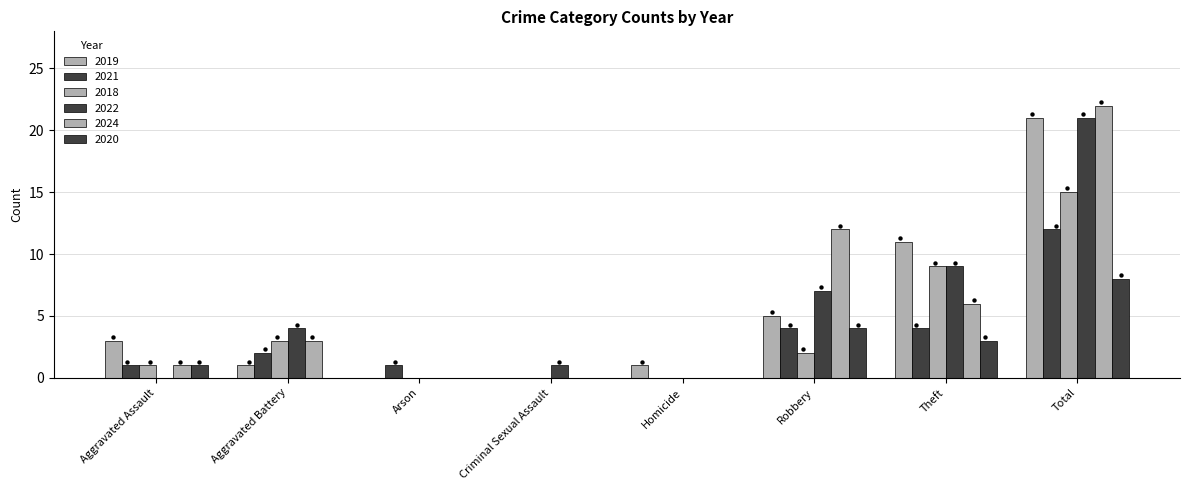

Is the value of 2024 at Aggravated Battery greater than the value of 2019 at Homicide?

Yes